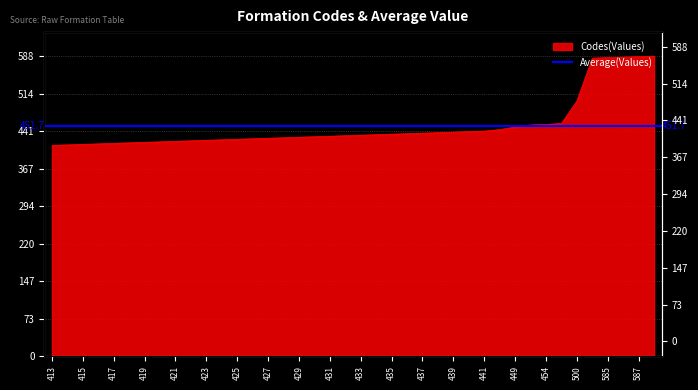

What is the difference between the values at 586 and 454?

132